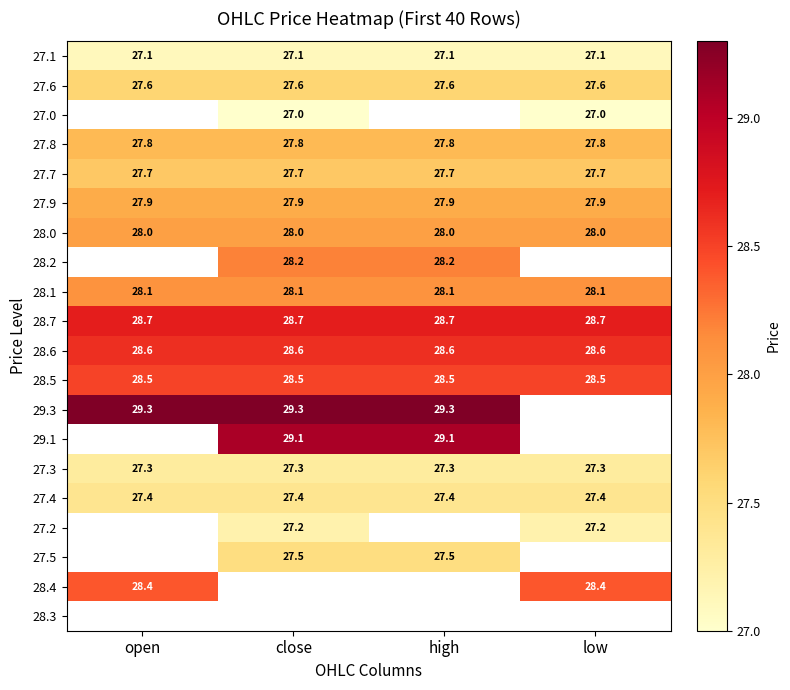

What is the average value of the 27.8 series?

27.8